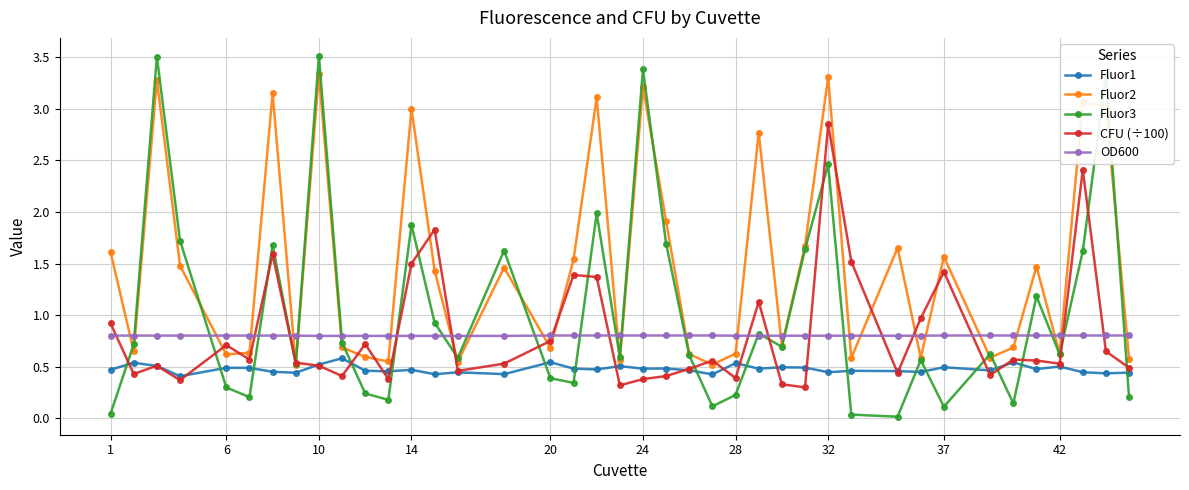

Which series has the widest spread of values?

Fluor3